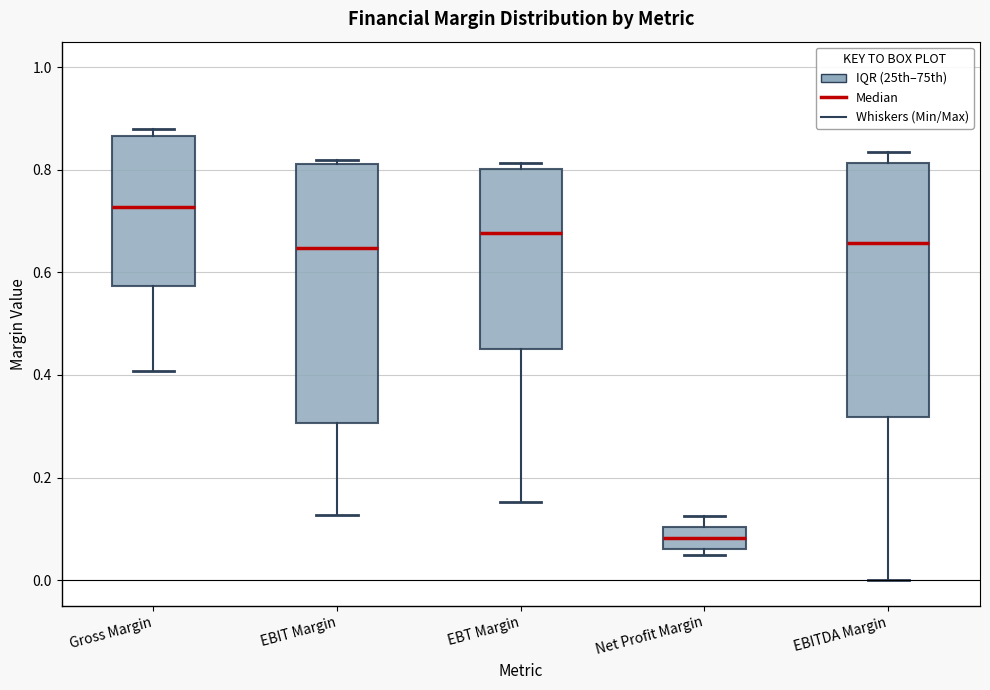

Reading left to right, read every box against the y-axis: the position of its median line, the range the box covers, and the ends of its whiskers. The values are not printed on the chart, so give them approximately, as read against the axis.

Gross Margin: median 0.72, box 0.58 to 0.86, whiskers 0.40 to 0.88
EBIT Margin: median 0.64, box 0.30 to 0.82, whiskers 0.12 to 0.82 (just above the box's upper edge)
EBT Margin: median 0.68, box 0.46 to 0.80, whiskers 0.16 to 0.82
Net Profit Margin: median 0.08, box 0.06 to 0.10, whiskers 0.04 to 0.12
EBITDA Margin: median 0.66, box 0.32 to 0.82, whiskers 0.00 to 0.84